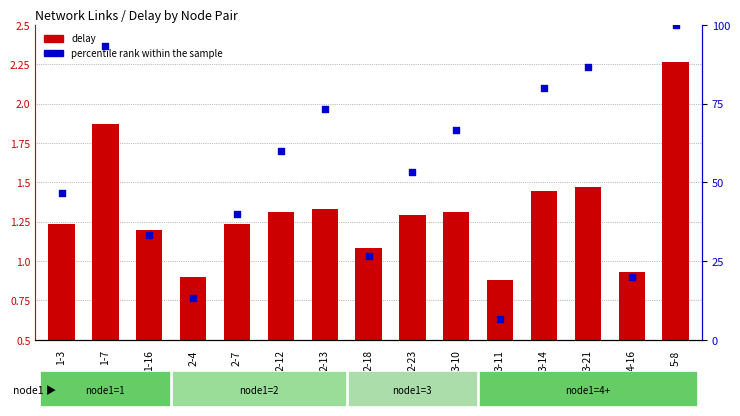

Which series reaches the maximum Y coordinate?

percentile rank within the sample